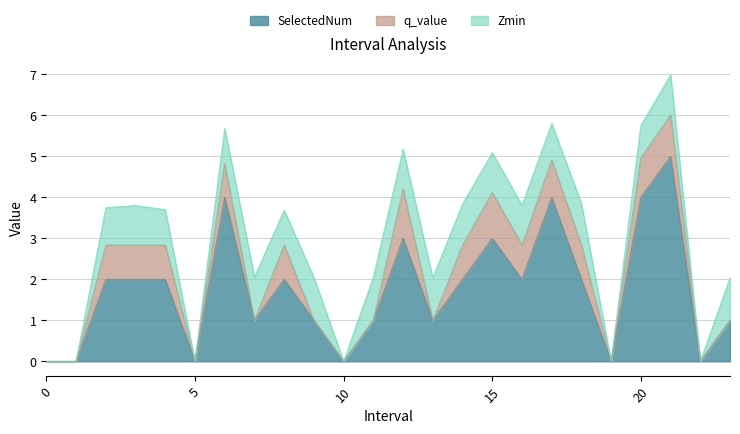

What is the highest value of the SelectedNum series?

5.0